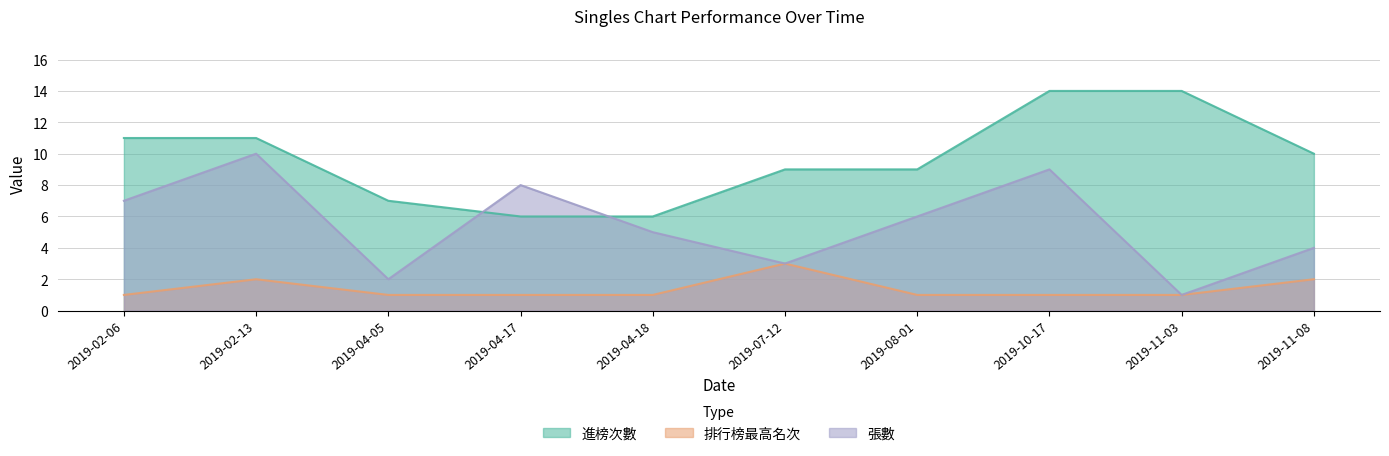

Reading left to right, list all the values displayed in this chart.

進榜次數: 2019-02-06=11	2019-02-13=11	2019-04-05=7	2019-04-17=6	2019-04-18=6	2019-07-12=9	2019-08-01=9	2019-10-17=14	2019-11-03=14	2019-11-08=10
排行榜最高名次: 2019-02-06=1	2019-02-13=2	2019-04-05=1	2019-04-17=1	2019-04-18=1	2019-07-12=3	2019-08-01=1	2019-10-17=1	2019-11-03=1	2019-11-08=2
張數: 2019-02-06=7	2019-02-13=10	2019-04-05=2	2019-04-17=8	2019-04-18=5	2019-07-12=3	2019-08-01=6	2019-10-17=9	2019-11-03=1	2019-11-08=4